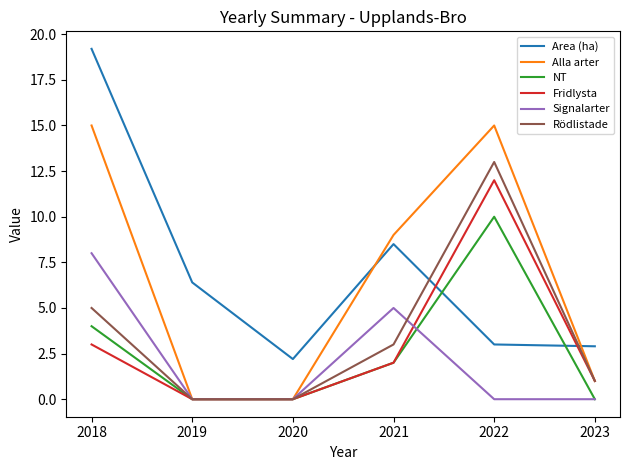

True or false: Alla arter has more than 1 interior local peaks.

False